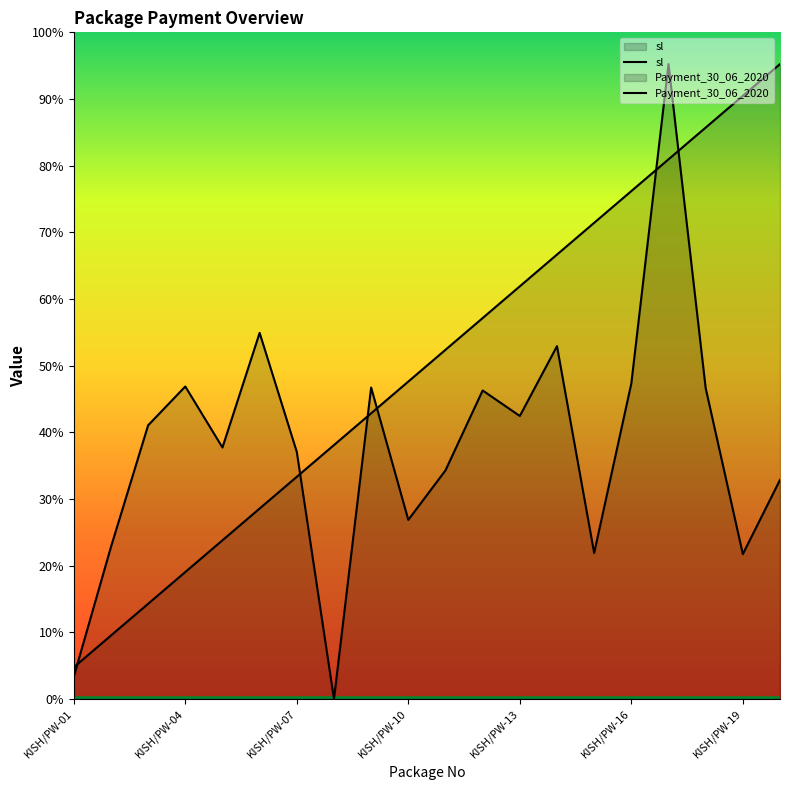

True or false: sl and Payment_30_06_2020 cross at least once.

True